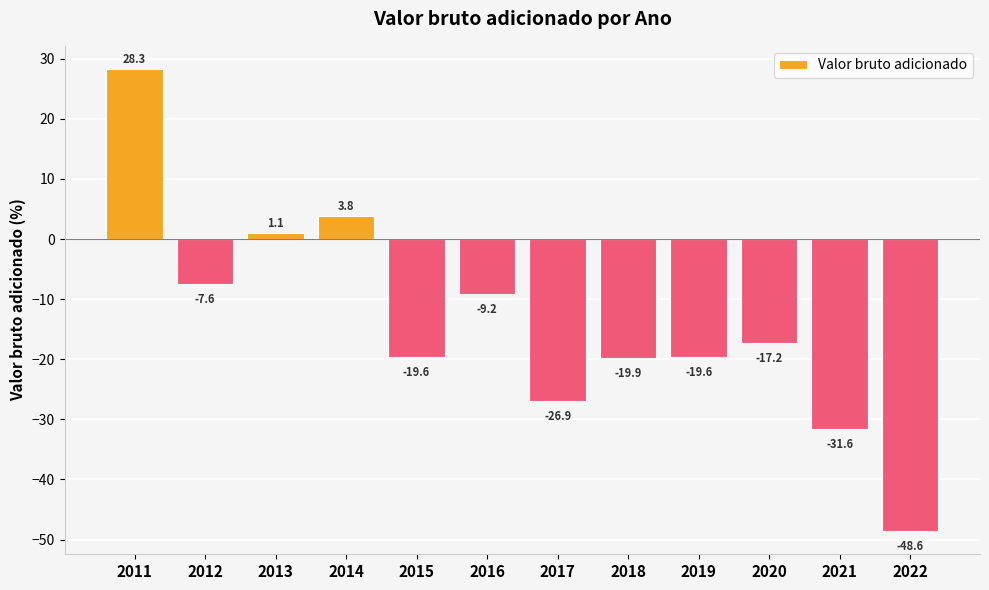

What is the sum of the values at 2011 and 2014?

32.1